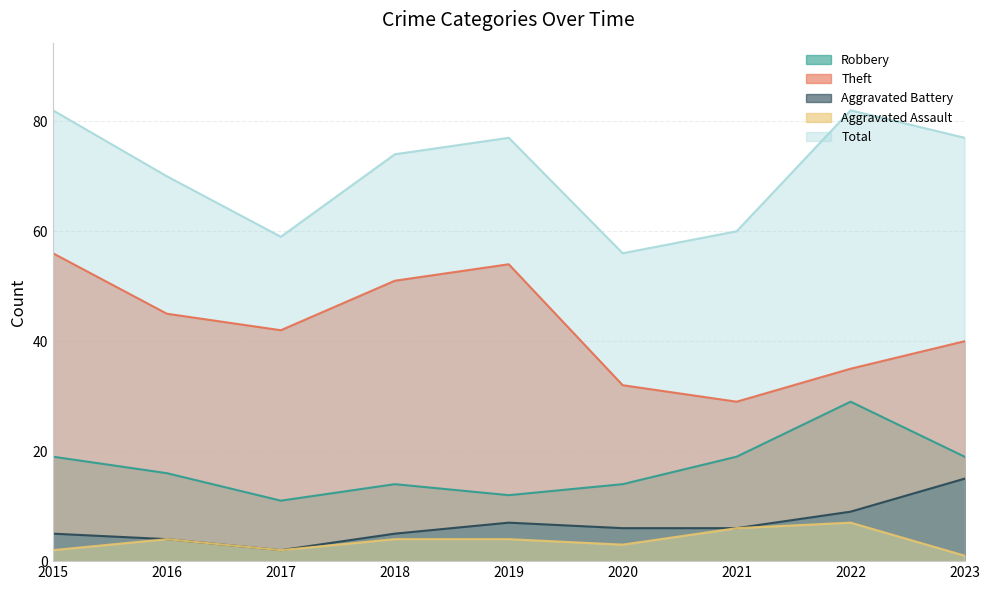

Reading right to left, transcribe all the data shown in this chart.

Robbery: 19	29	19	14	12	14	11	16	19
Theft: 40	35	29	32	54	51	42	45	56
Aggravated Battery: 15	9	6	6	7	5	2	4	5
Aggravated Assault: 1	7	6	3	4	4	2	4	2
Total: 77	82	60	56	77	74	59	70	82